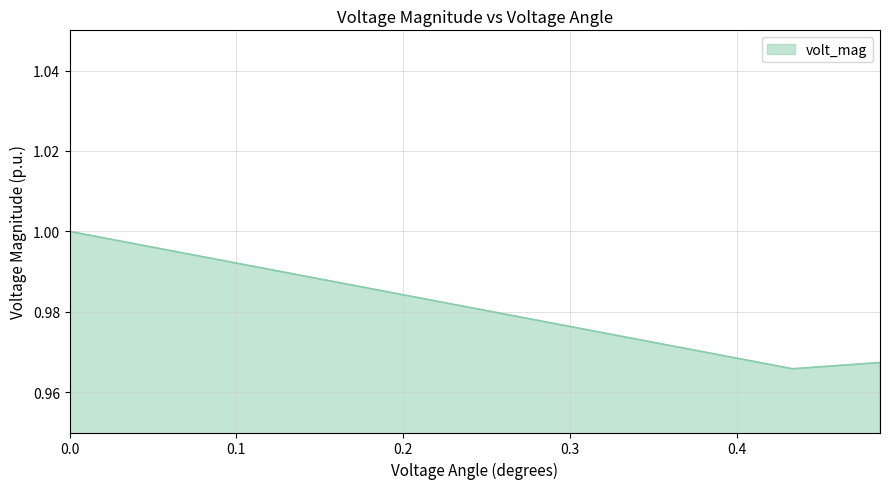

What is the sum of all values?

2.9